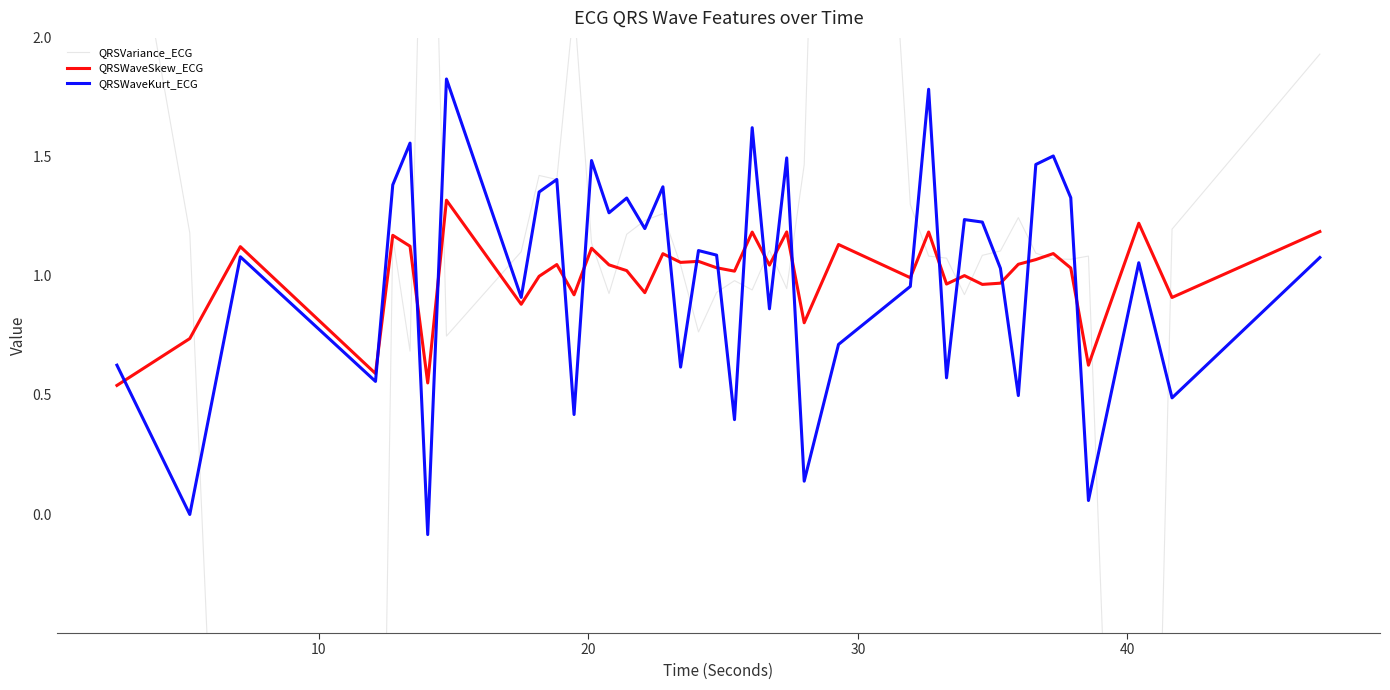

Which series ends up on top after the final intersection of QRSWaveKurt_ECG and QRSWaveSkew_ECG?

QRSWaveSkew_ECG